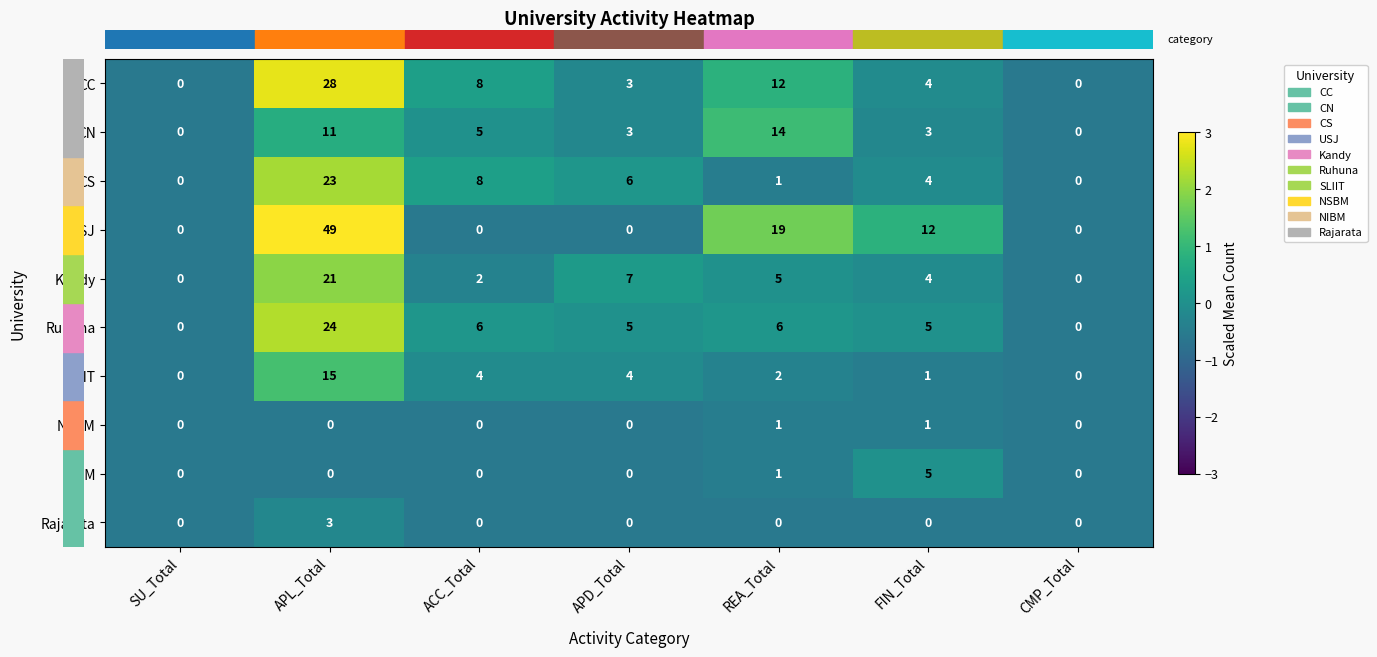

Where does the Ruhuna series first go above 5?

APL_Total